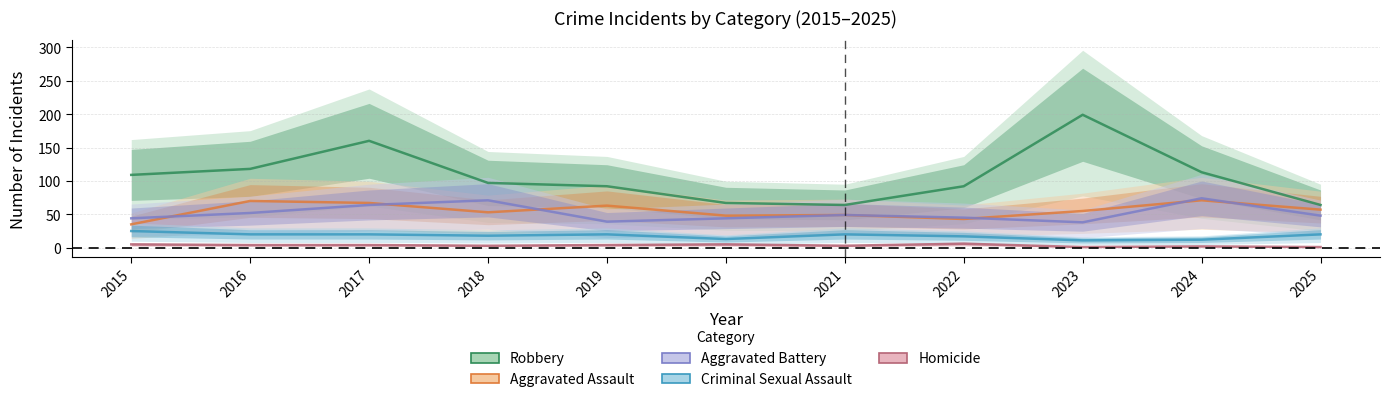

What is the difference between the second highest and minimum values in the Aggravated Battery series?

33